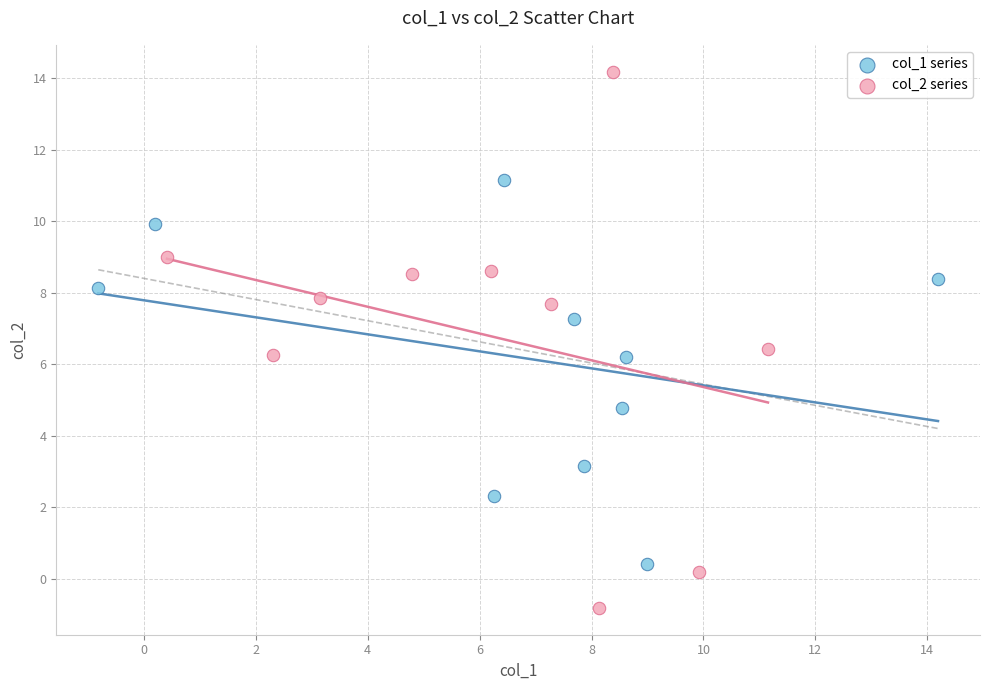

Which series reaches the minimum Y coordinate?

col_2 series